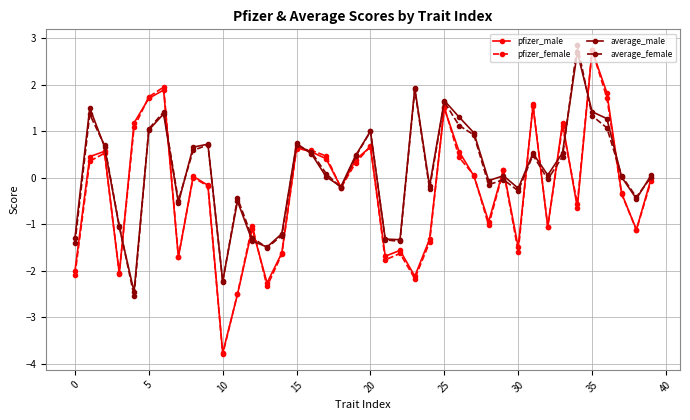

At how many categories does at least one series exceed -3?

40